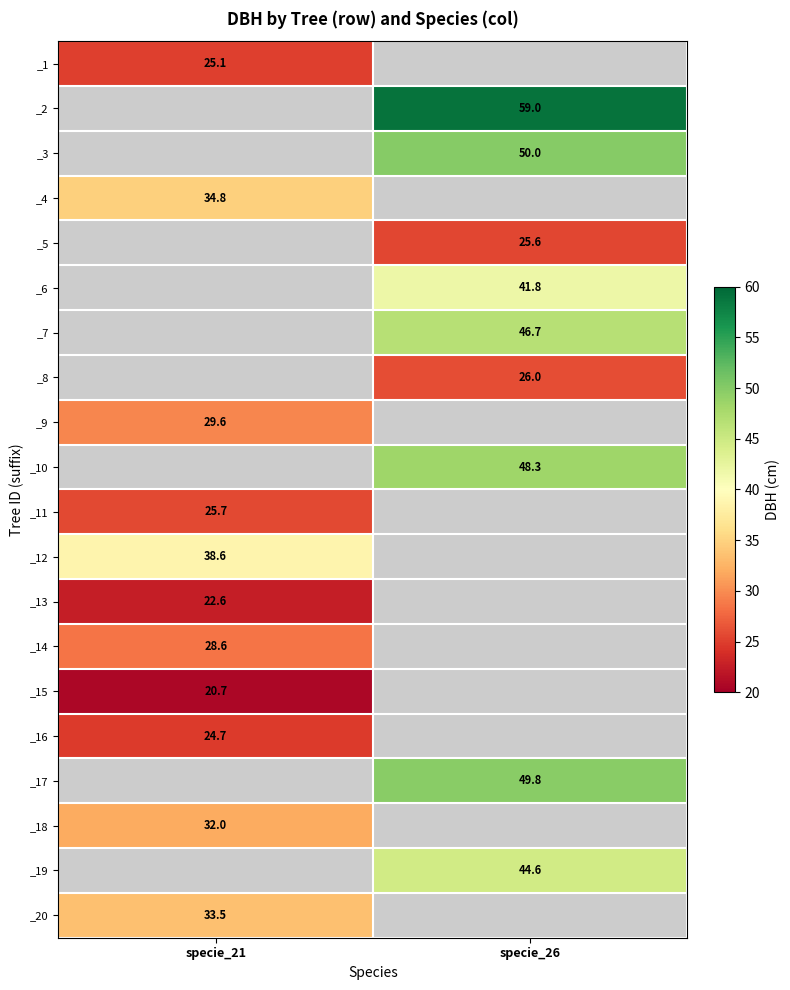

How many series are shown in this chart?

20